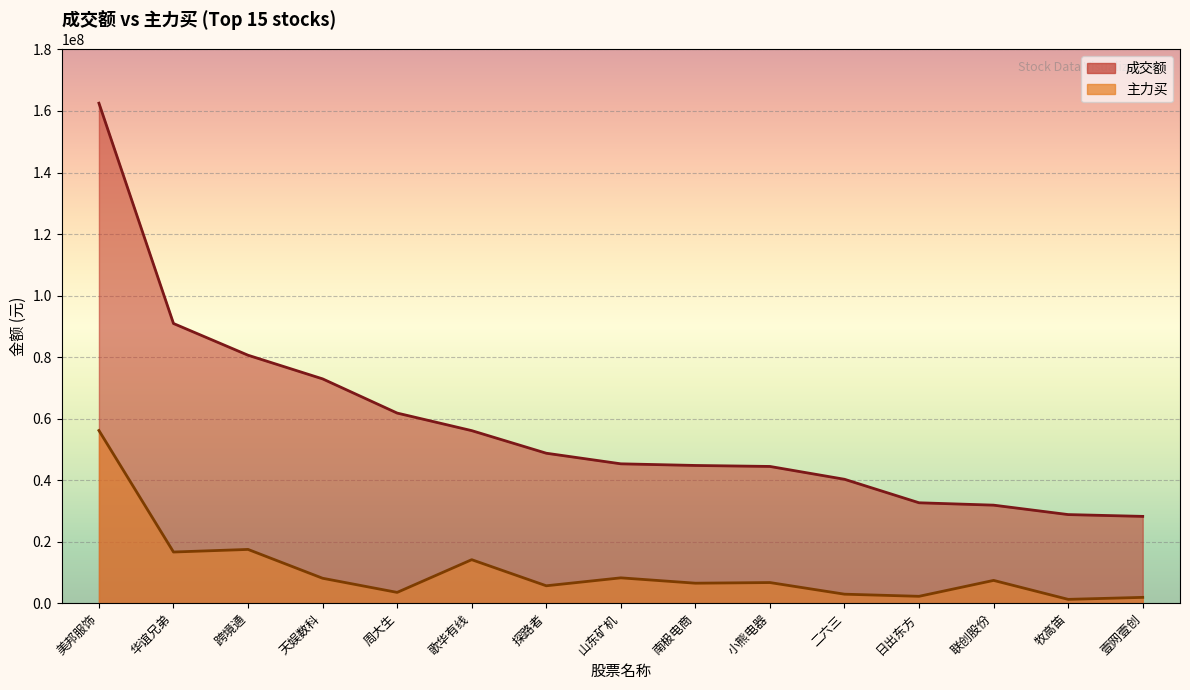

What value does the 主力买 series have at 南极电商, to the nearest 10?

6496280